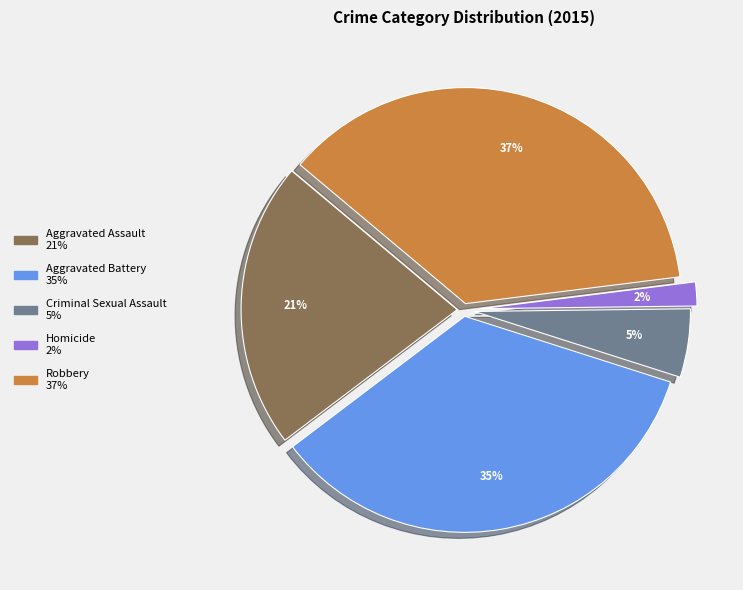

Which has a higher value, Robbery or Criminal Sexual Assault?

Robbery